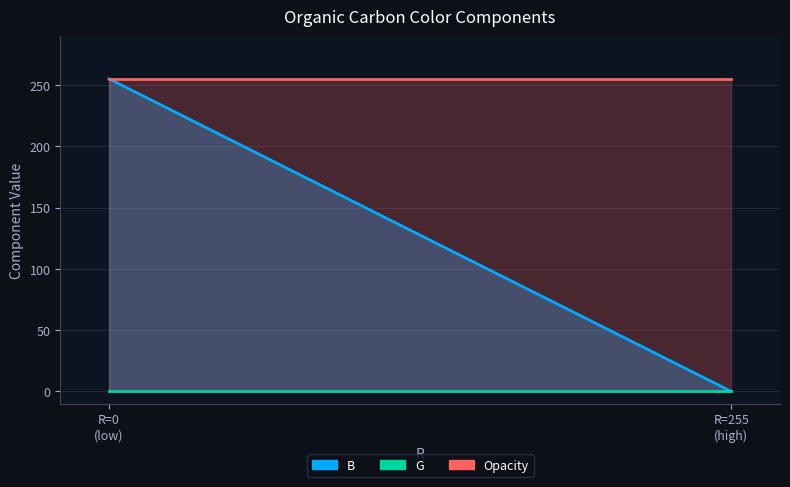

What is the difference between the highest and lowest values at 0?

255